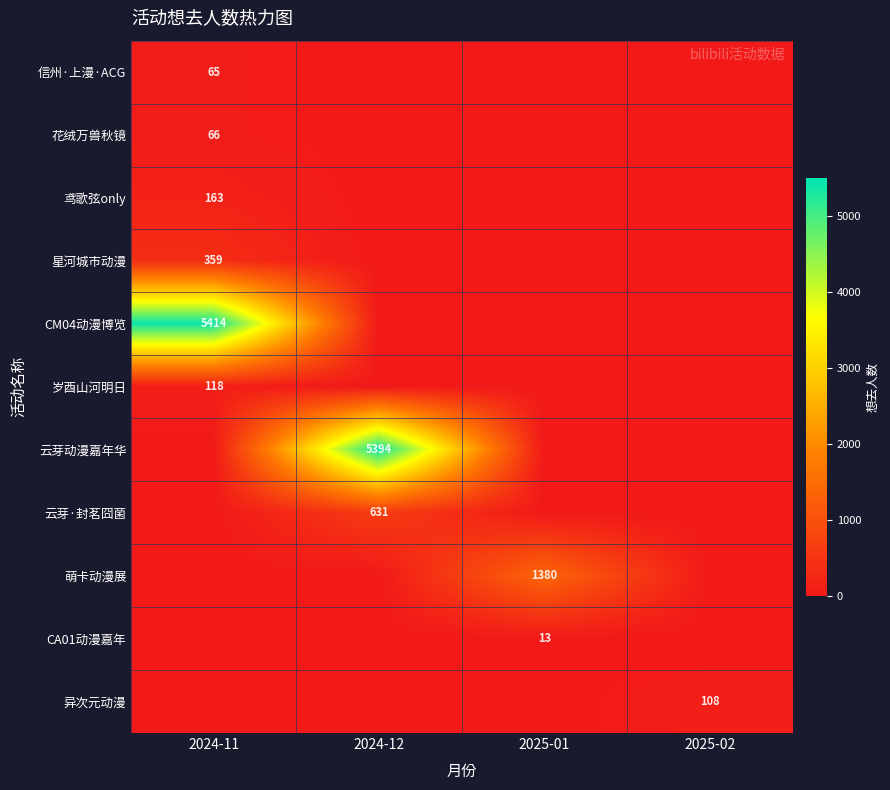

Is it true that 岁酉山河明日 equals 118 at 2024-11?

True